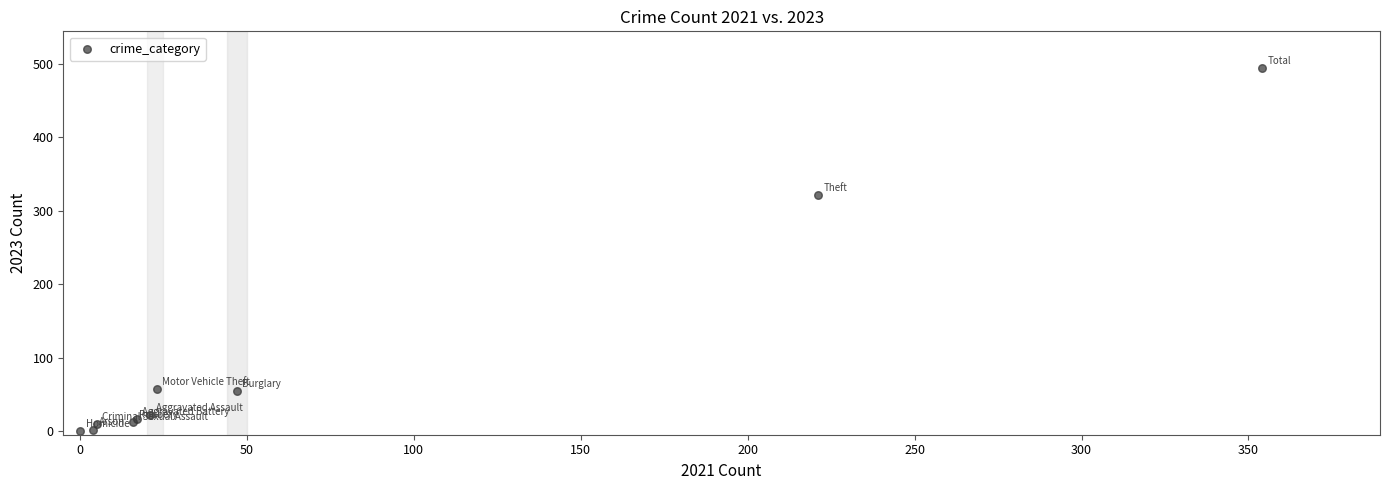

What Y value in the scatter plot is closest to 247?

322